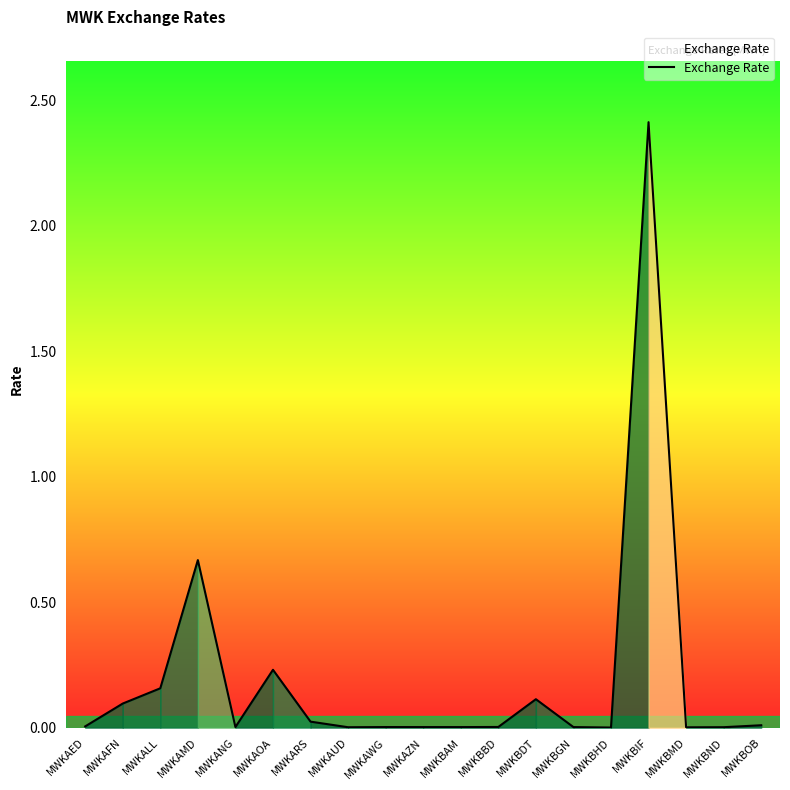

How many distinct data groups are displayed?

1